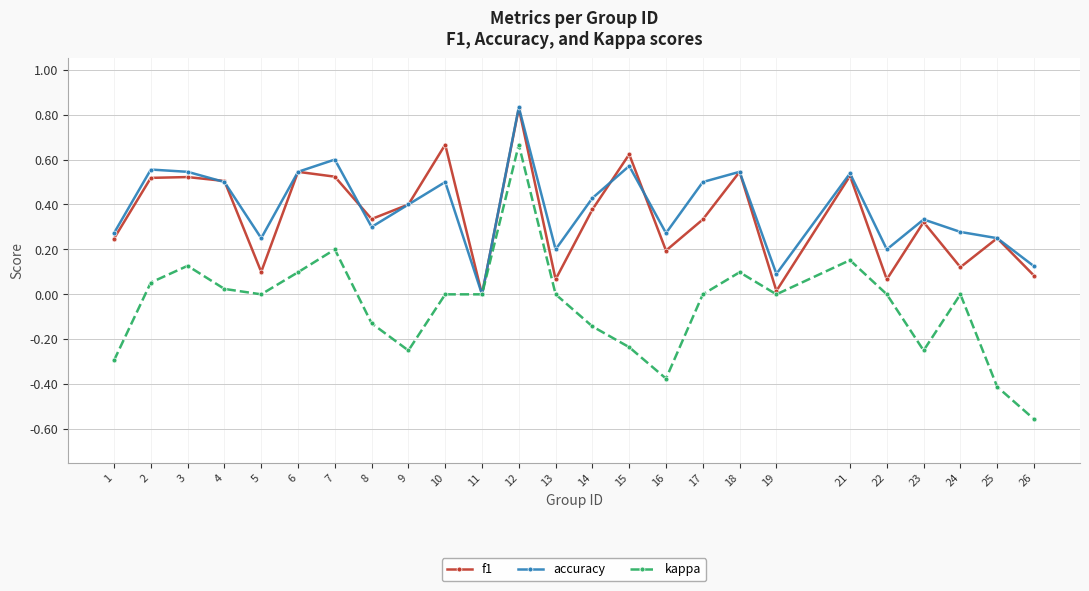

What are all the series names shown in the legend?

f1, accuracy, kappa